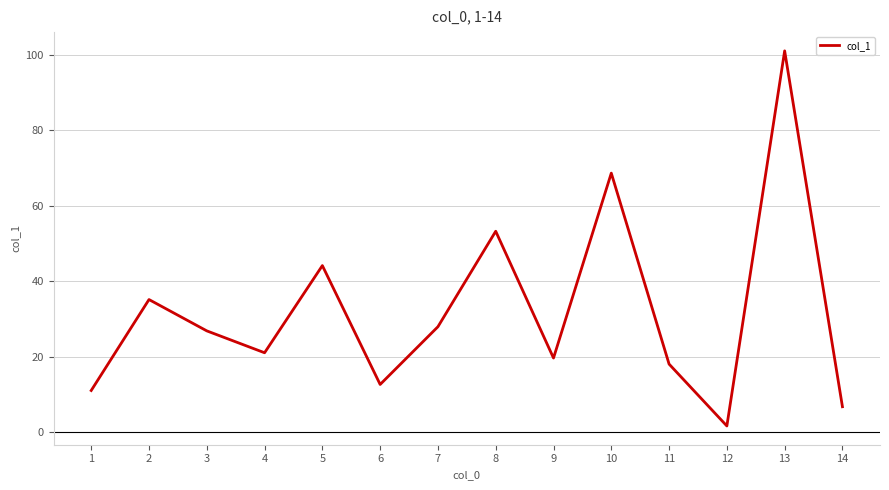

Reading left to right, extract all data points from this chart.

1=11.0	2=35.1	3=26.8	4=21.0	5=44.1	6=12.6	7=27.9	8=53.2	9=19.6	10=68.6	11=18.0	12=1.6	13=101.0	14=6.7